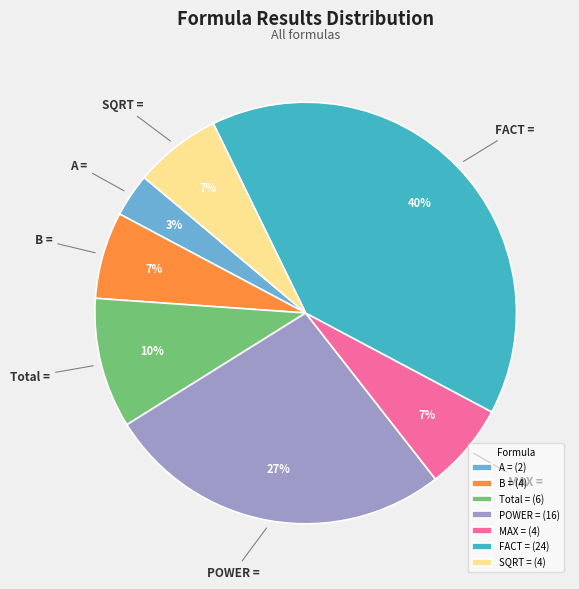

Combined, do SQRT = (4) and MAX = (4) account for over 50%?

No